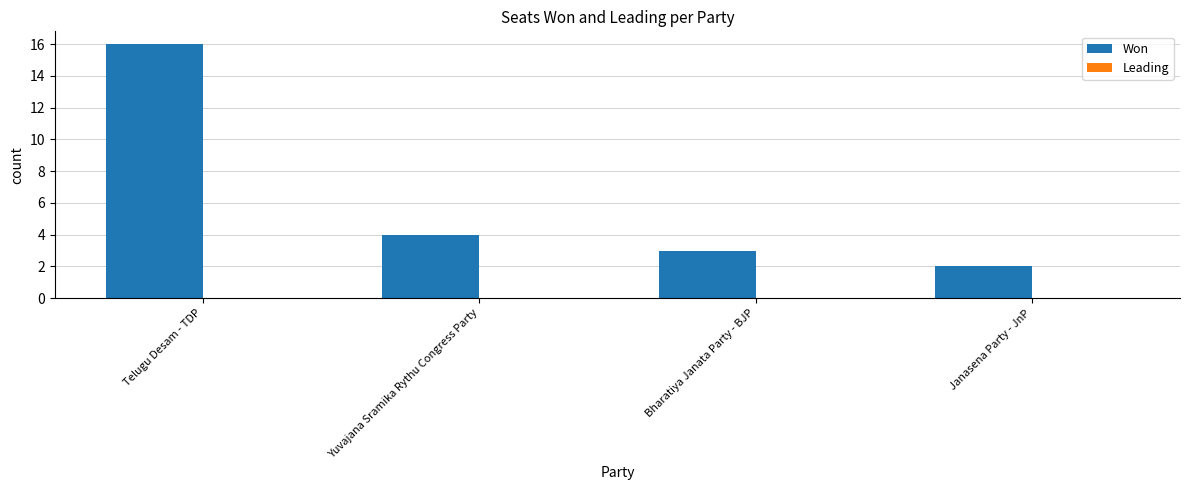

What is the maximum value shown in the chart?

16